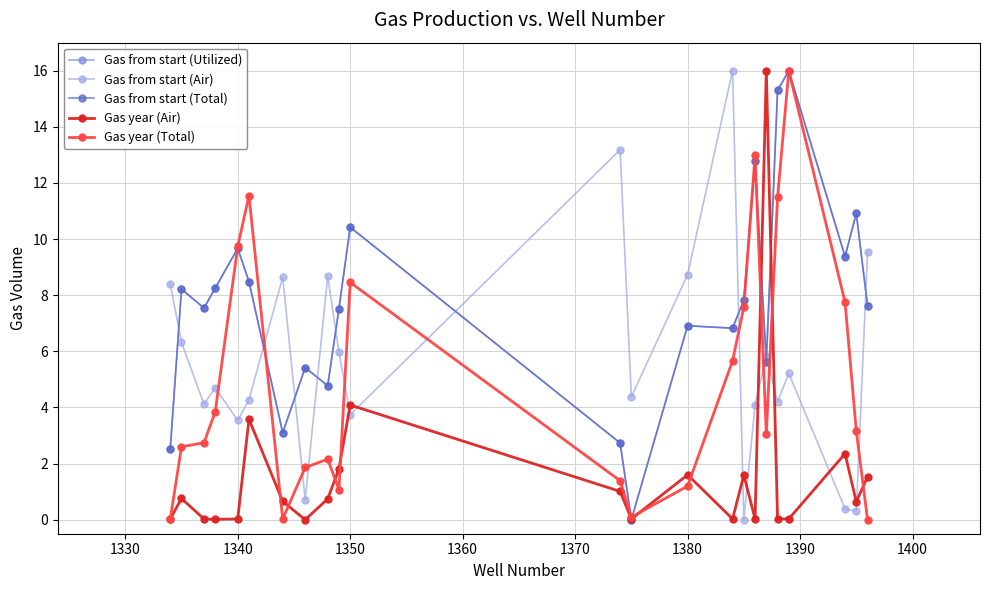

What is the maximum value for Gas year (Air)?

16.0